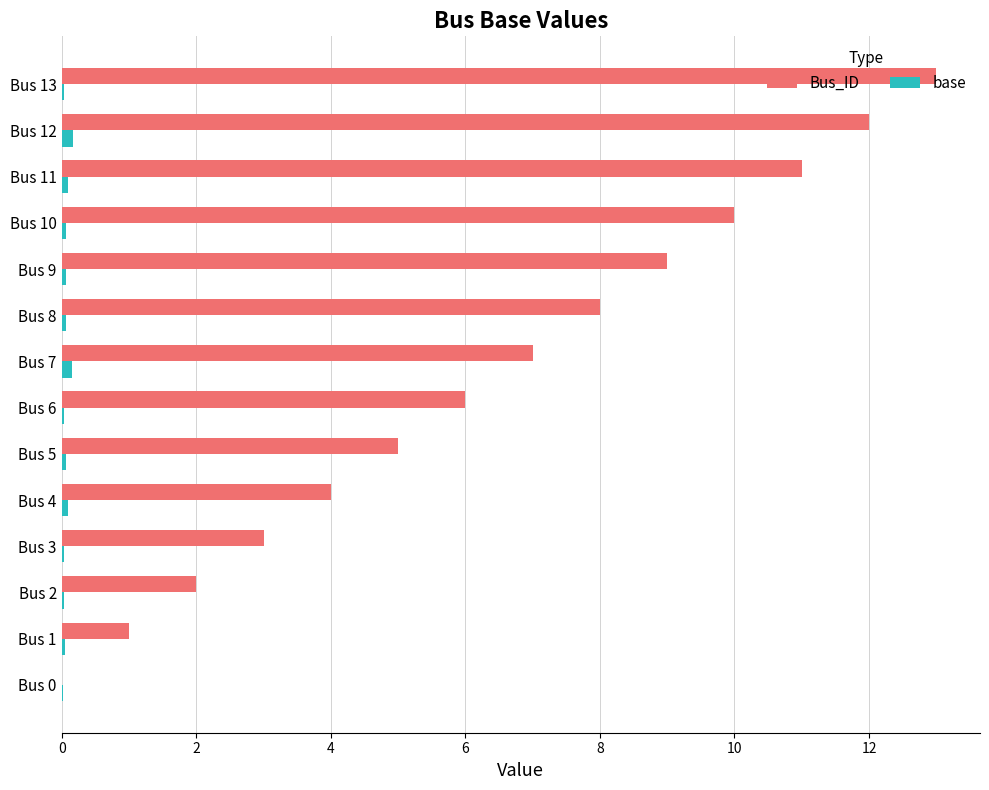

What is the average value of the Bus_ID series?

6.5